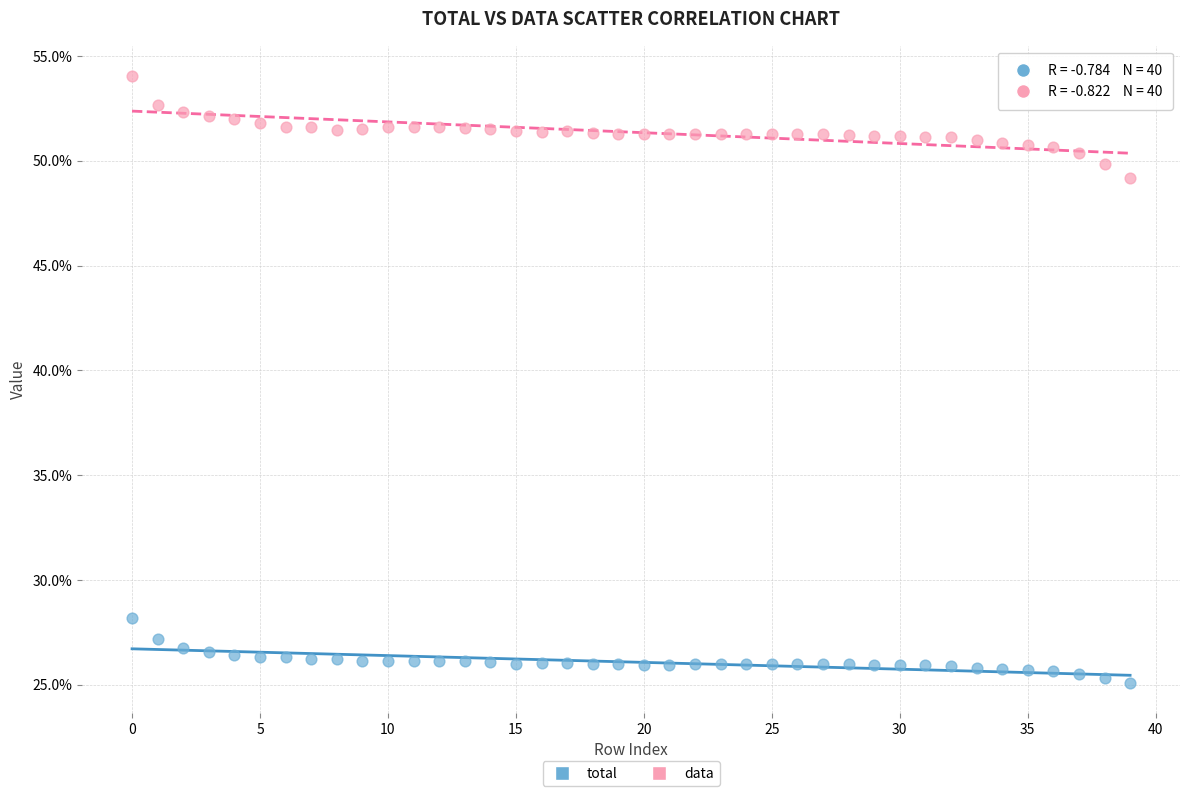

What are all the series names shown in the legend?

total, data